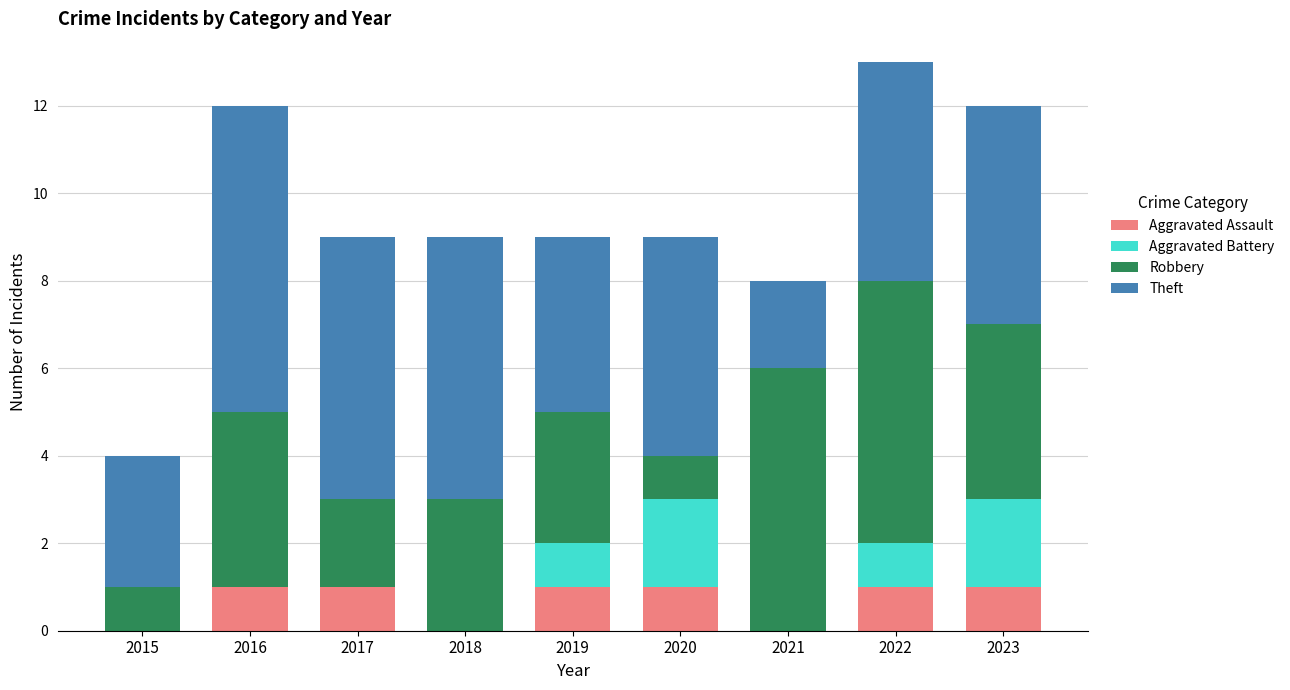

The value of Aggravated Assault at 2015 is 0. True or false?

True